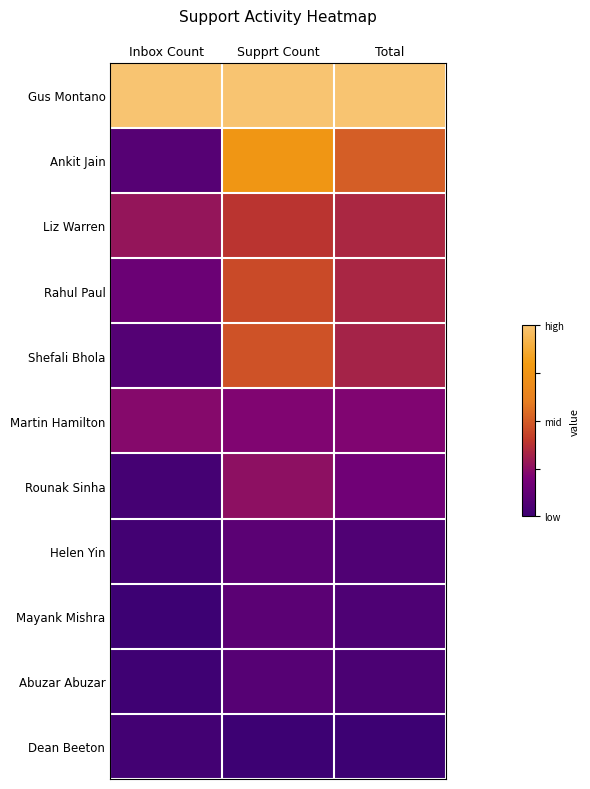

How many categories are shown in the chart?

3